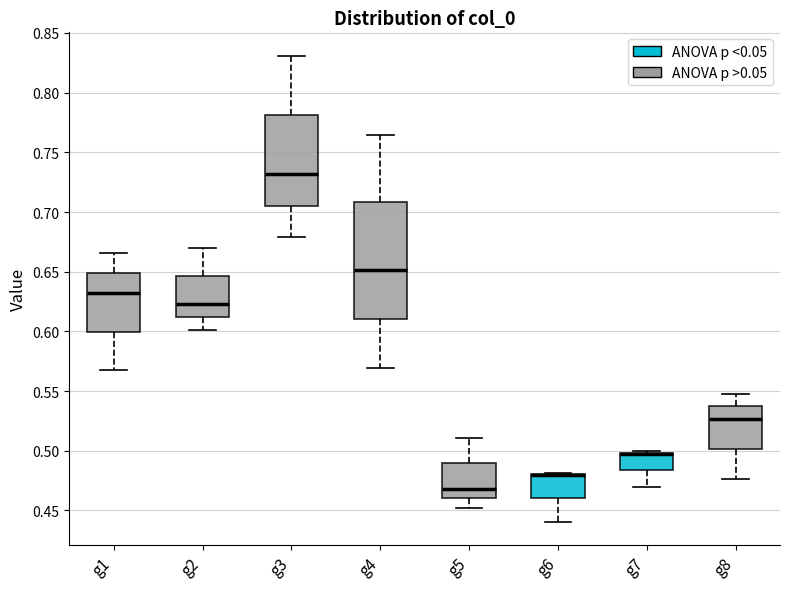

Which box is the tallest, from its lower edge to its upper edge?

g4